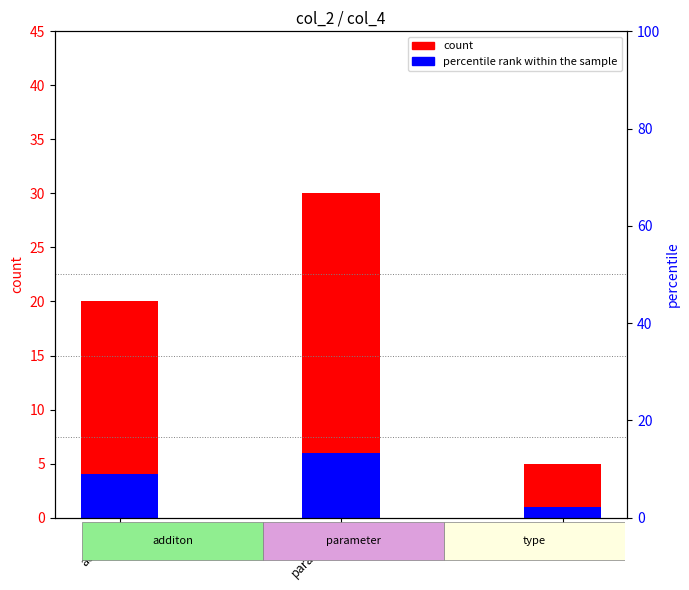

Reading left to right, transcribe all the data shown in this chart.

count: additon=20	parameter=30	type=5
percentile rank within the sample: additon=4	parameter=6	type=1